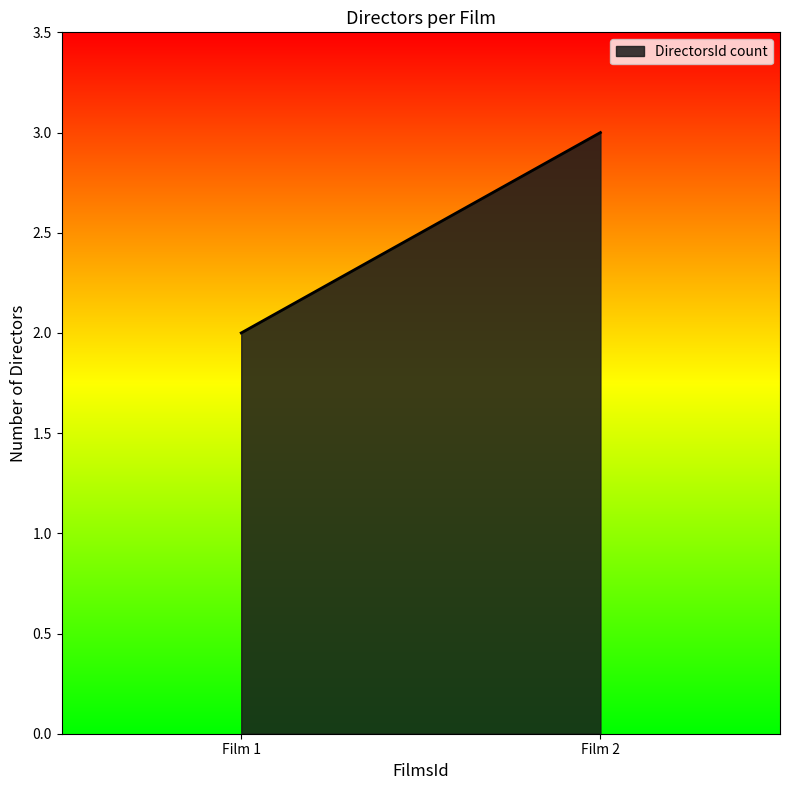

The value at 1 is 1. True or false?

False